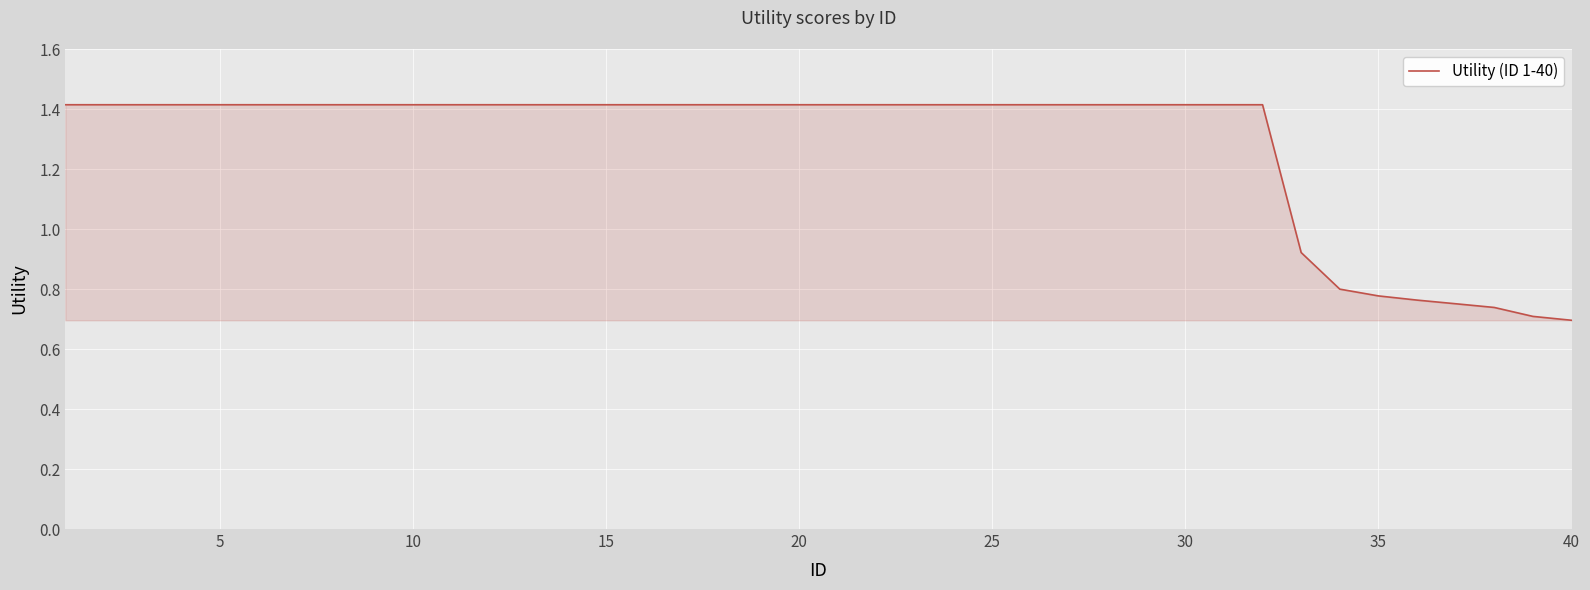

What is the greatest value displayed?

1.4